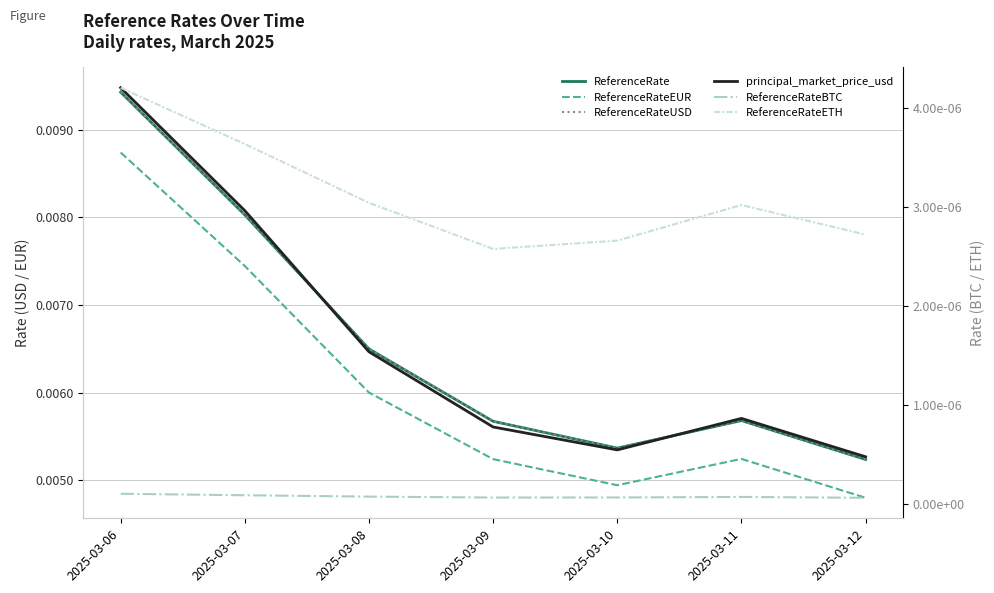

Count the ReferenceRateBTC values in the range 0 to 1.

7